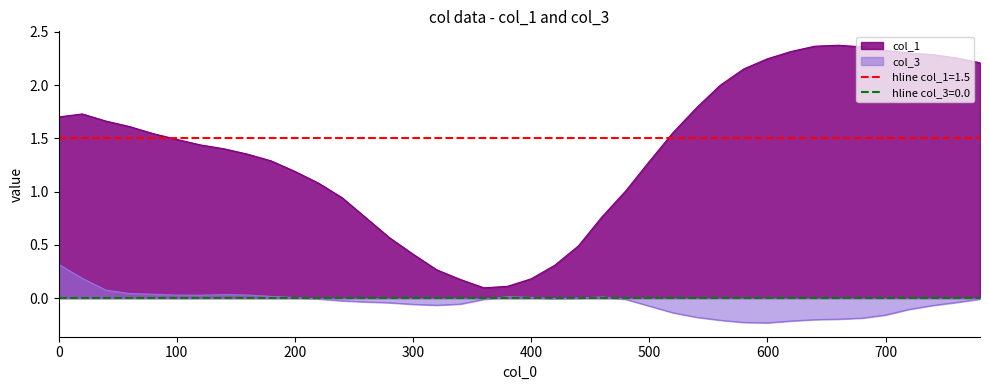

Which category has the lowest value in the col_1 series?

360